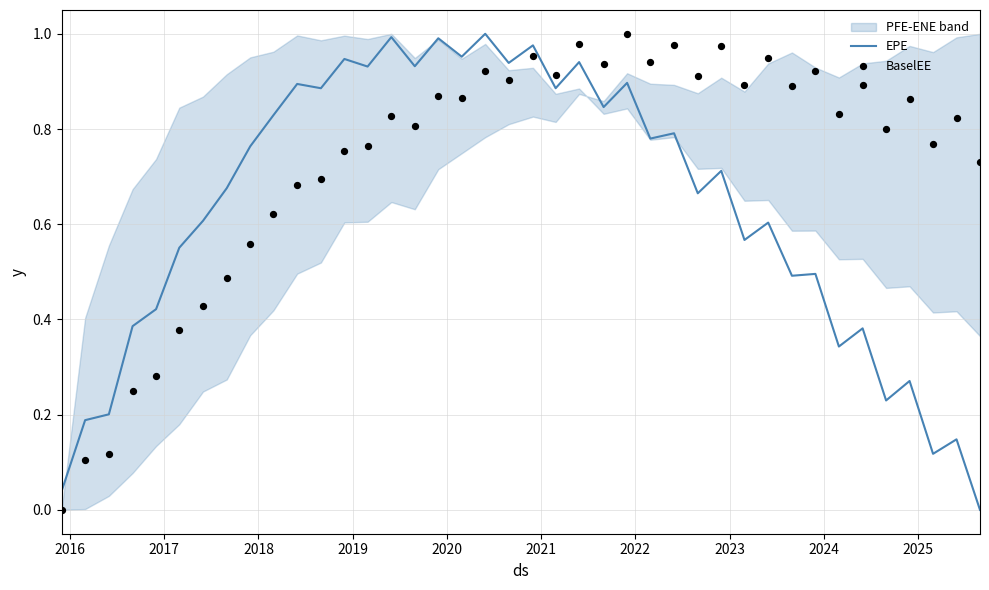

Which series has the largest Y range (max minus min)?

EPE